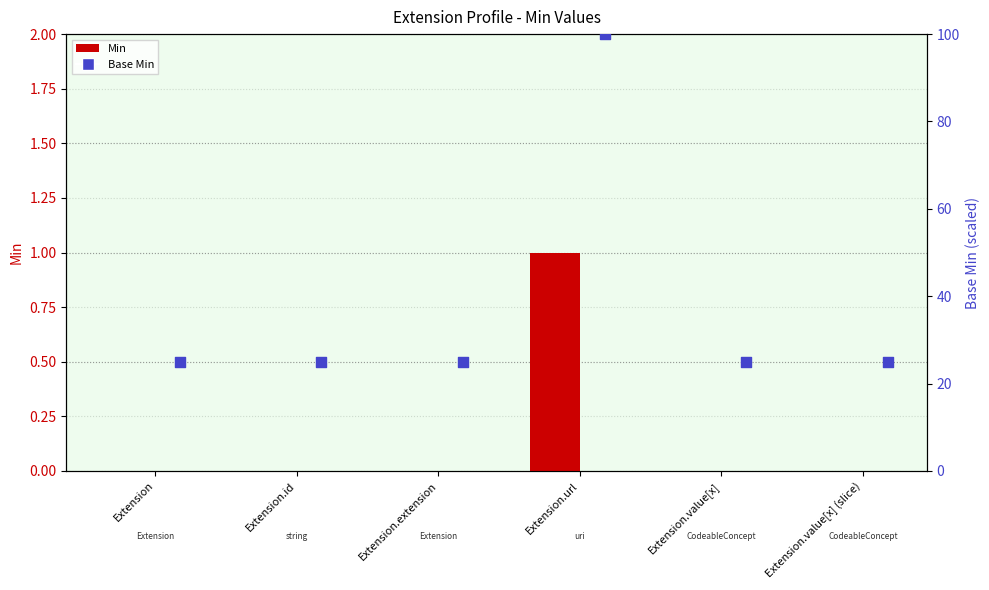

Which series has the largest total across all categories?

Base Min